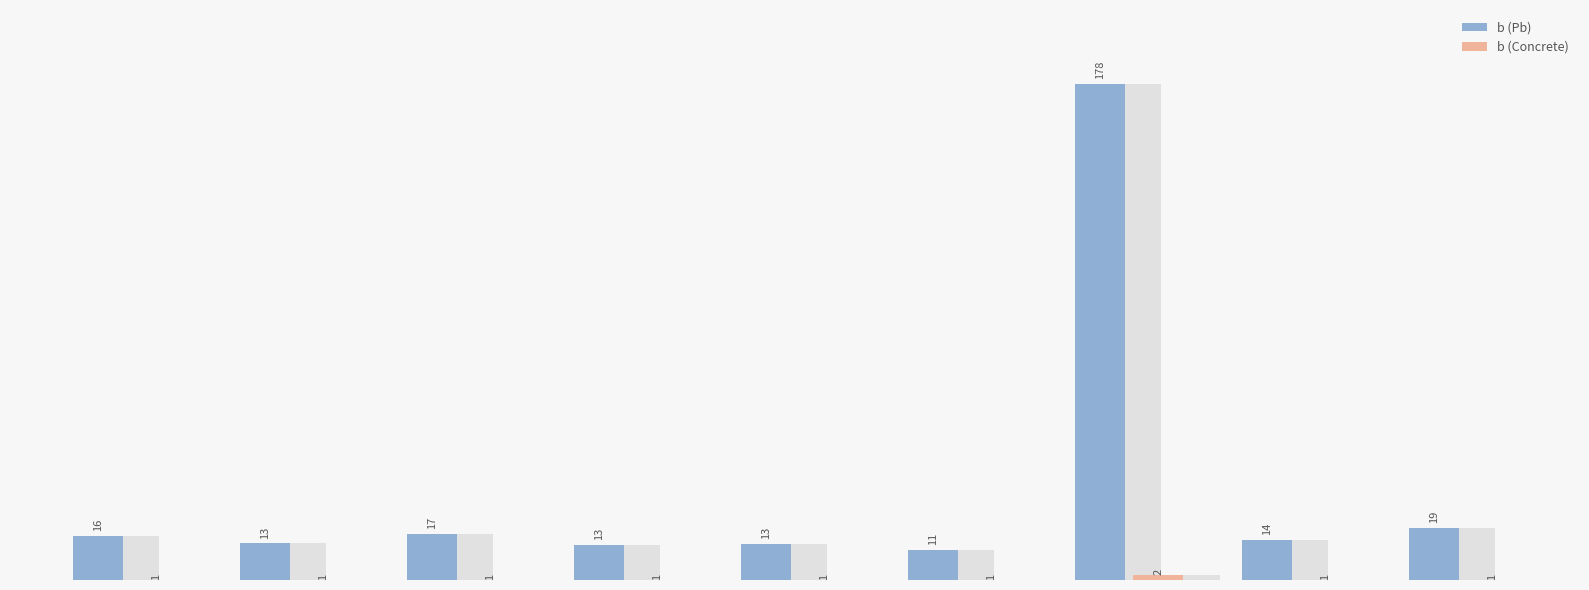

Which series has the largest total across all categories?

b (Pb)